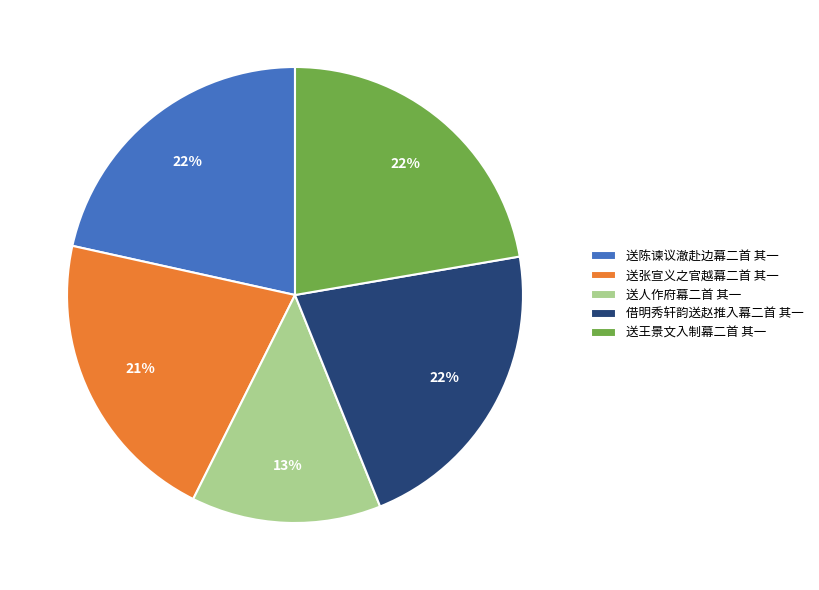

Which category has the smallest portion of the pie?

送人作府幕二首 其一